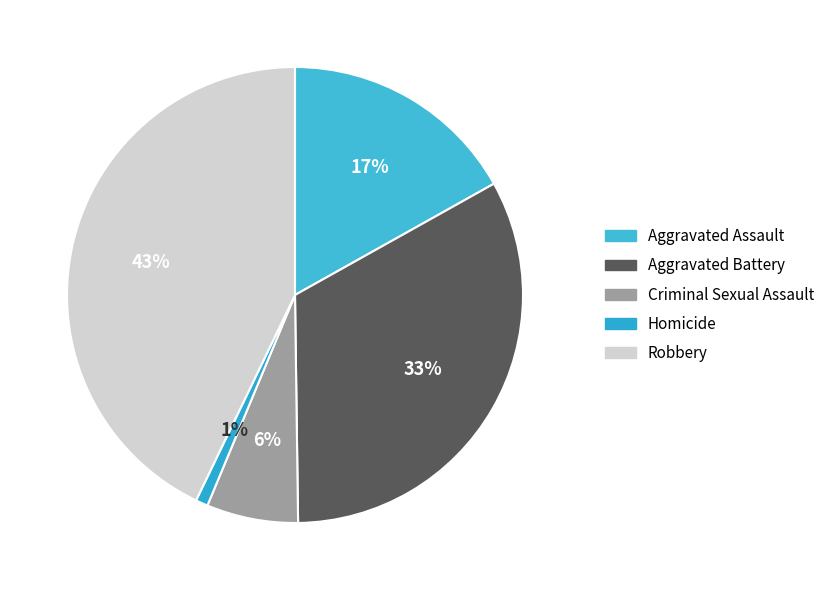

True or false: Robbery accounts for 50% of the total.

False